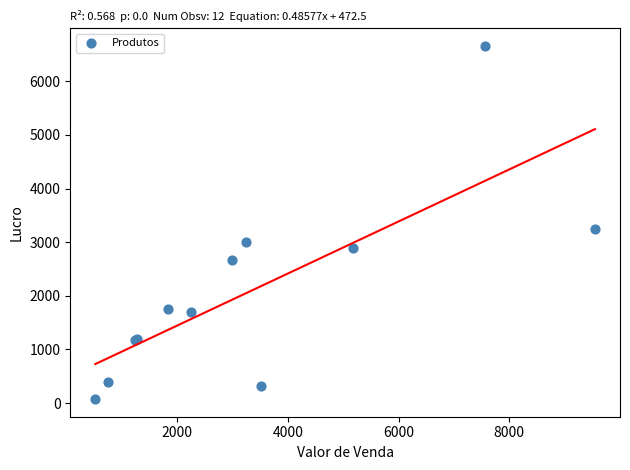

What Y value in the scatter plot is closest to 3367?

3246.0